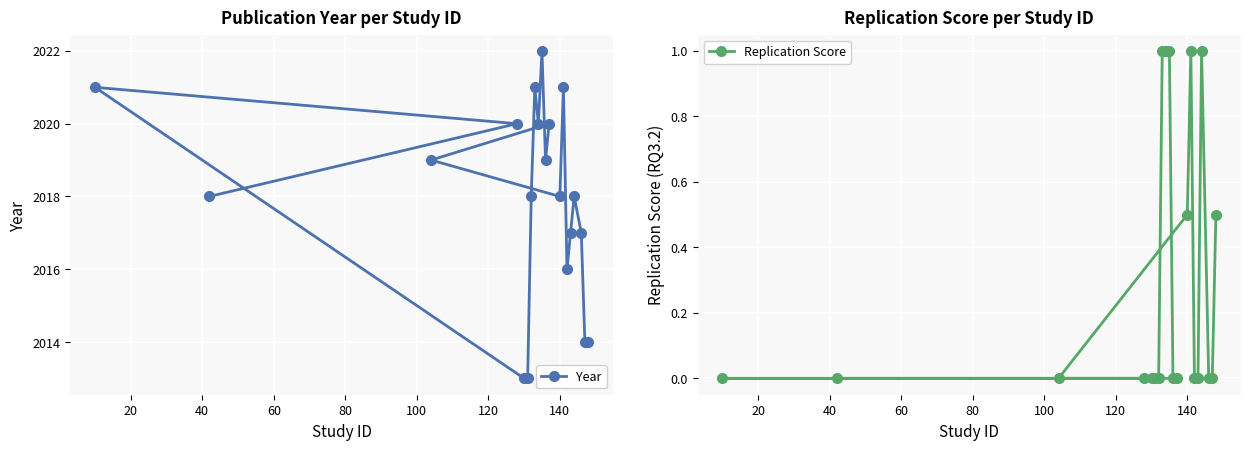

Which series has the widest spread of values?

Year